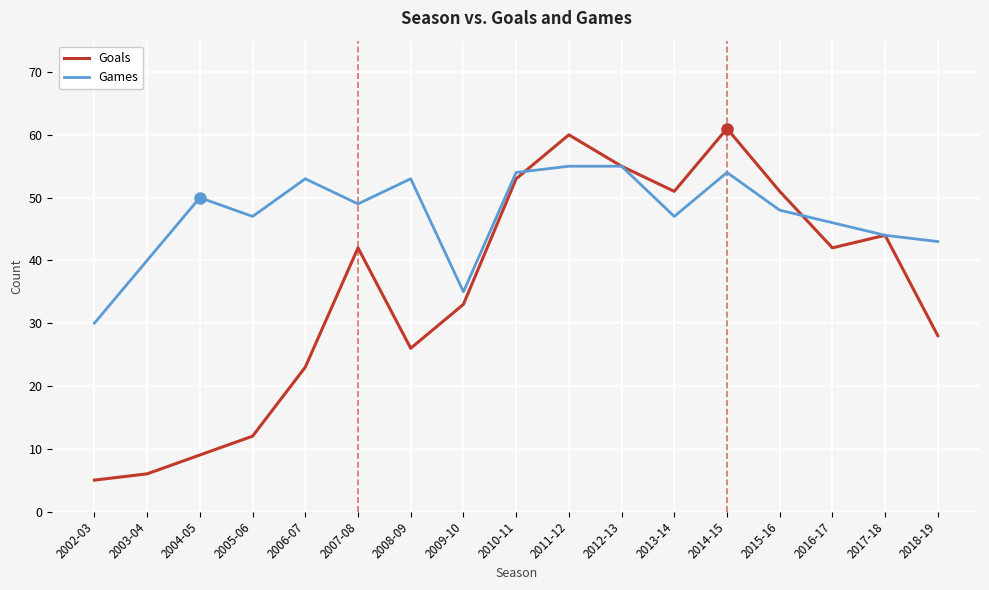

The Games series shows 18 at 2011-12. True or false?

False